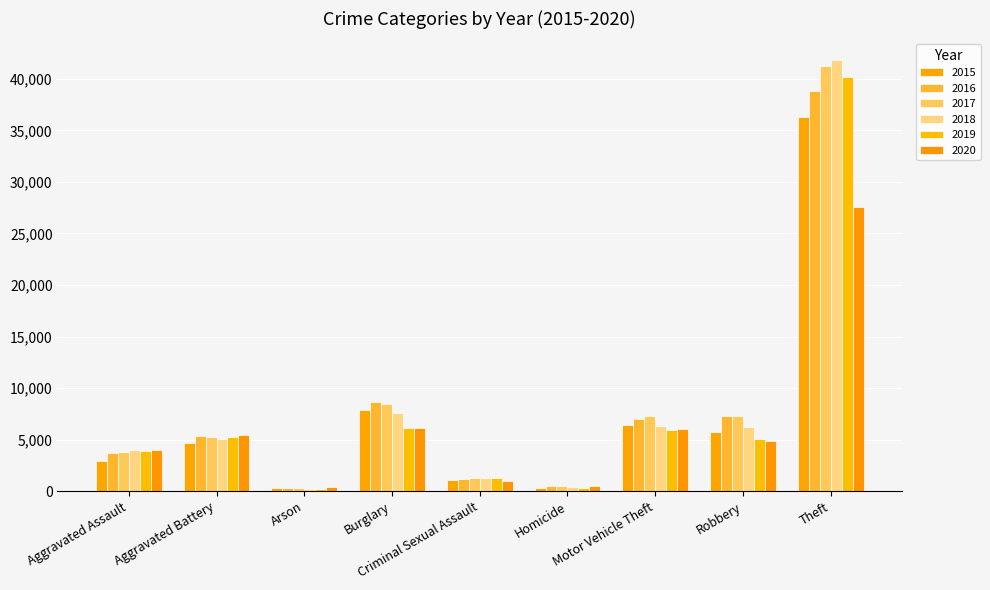

How many bars are there in each group?

6